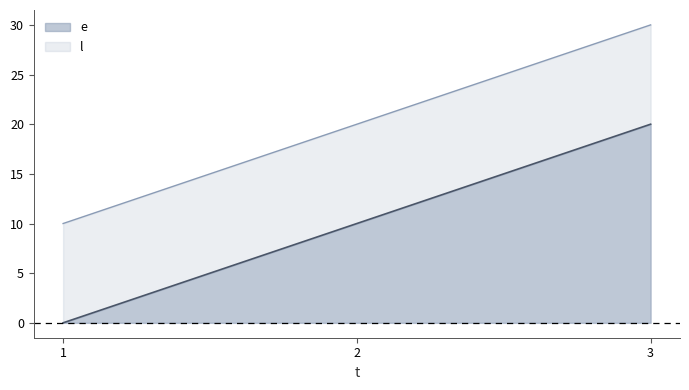

Reading left to right, what are all the values shown in this chart?

e: 0	10	20
l: 10	20	30